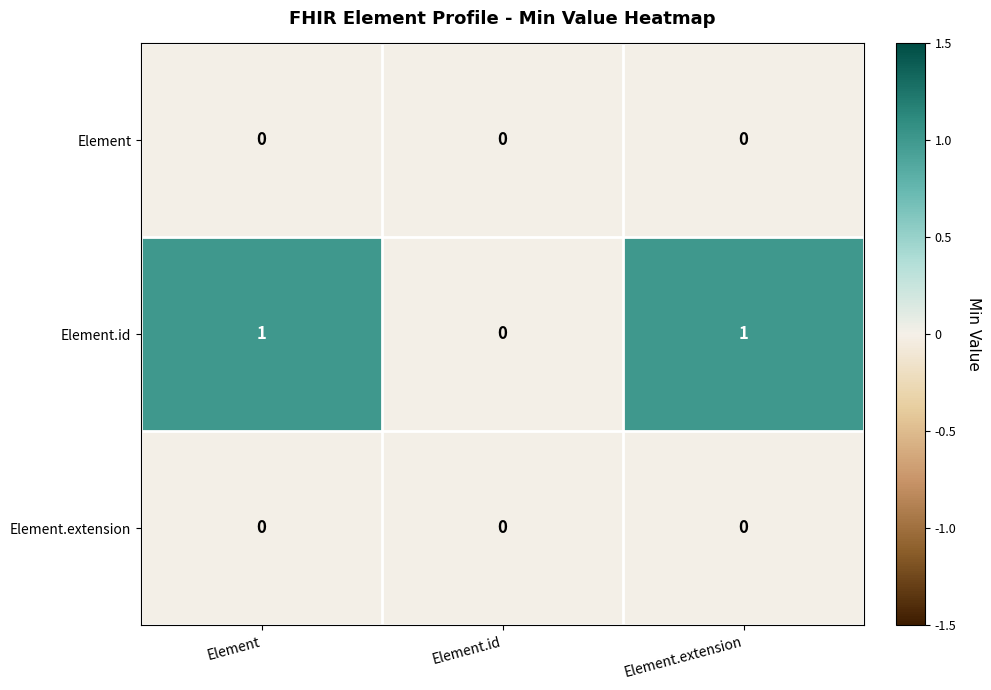

Which series has the largest total across all categories?

Element.id